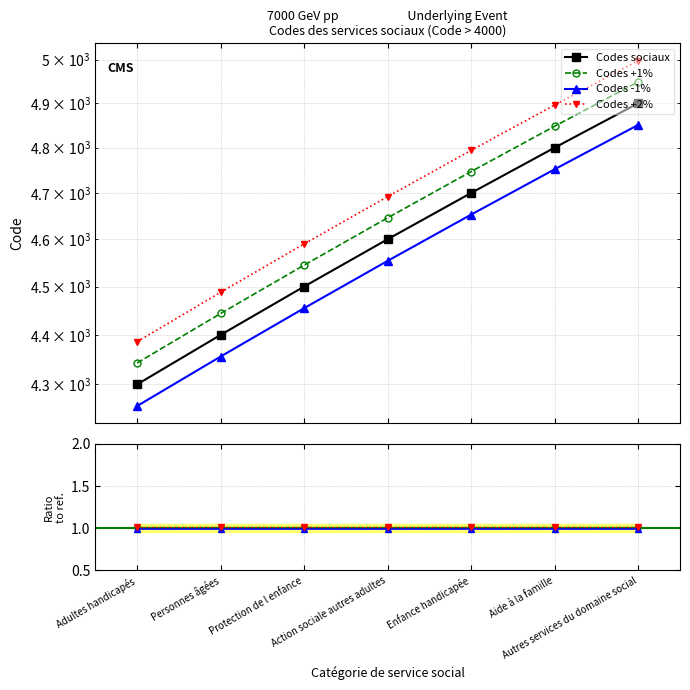

What is the highest value of the Codes -1% series?

1.0